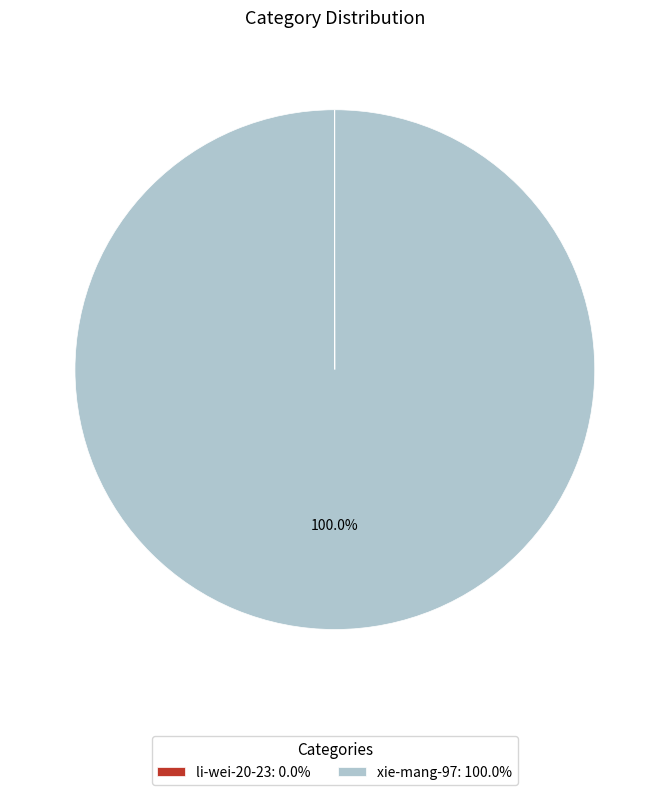

Does any single category account for the majority?

Yes